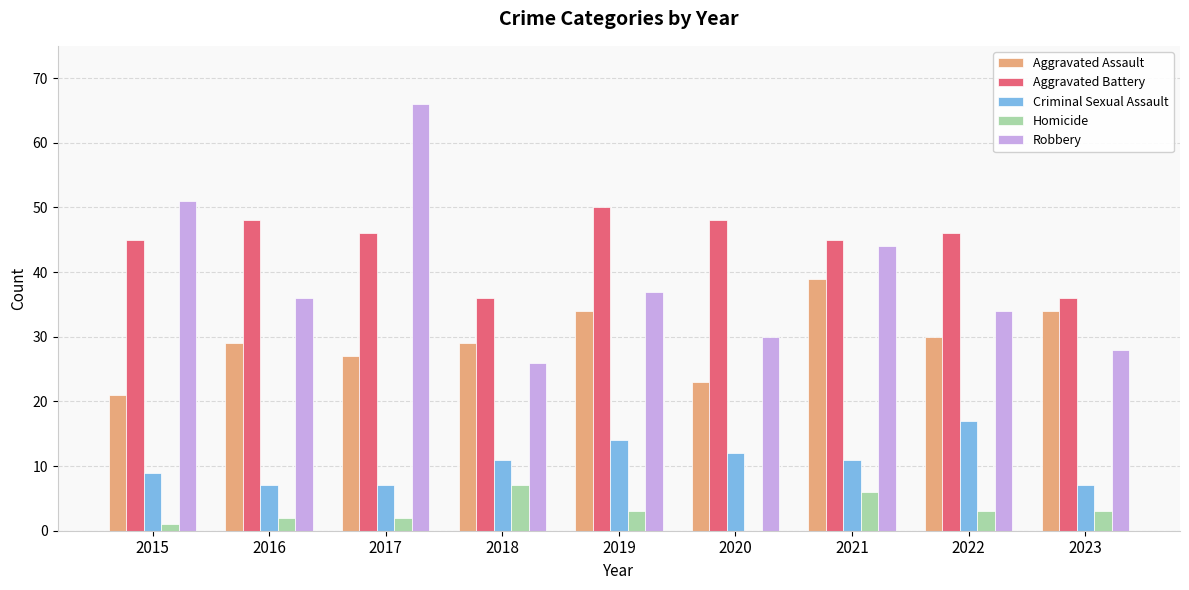

What is the total value across all series at 2022?

130